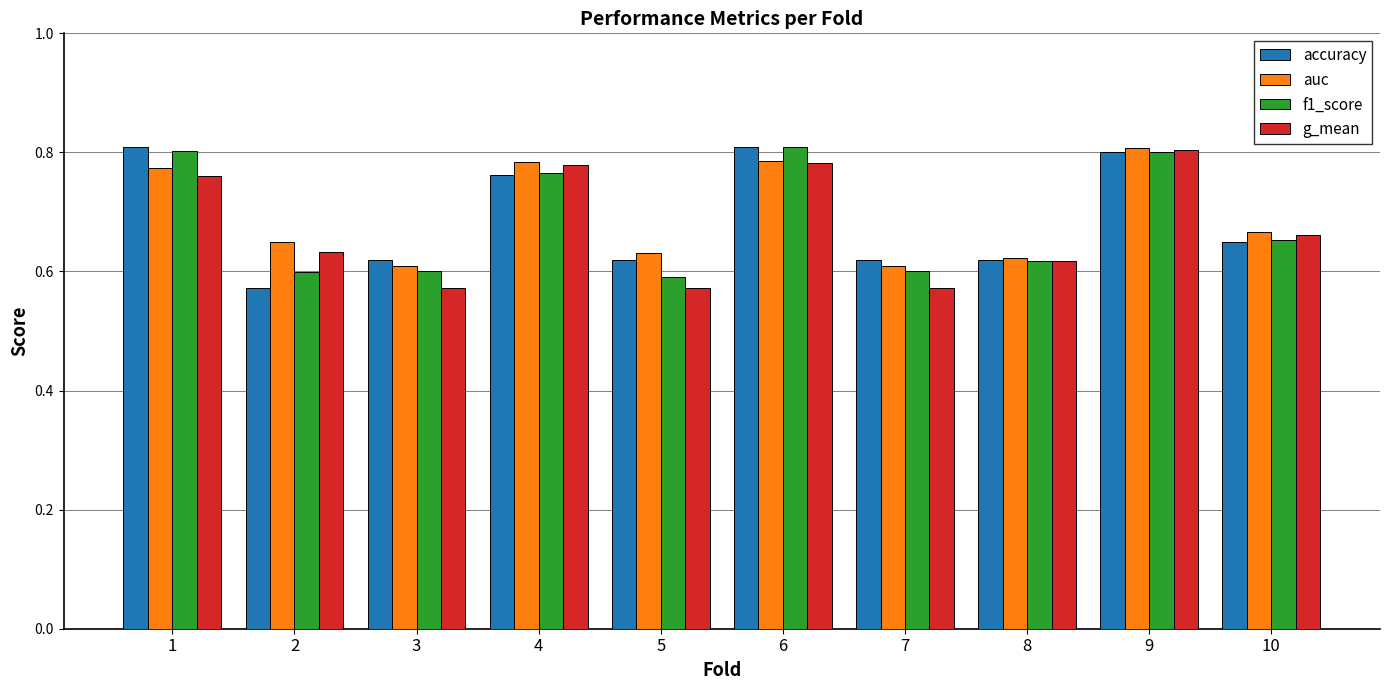

What is the spread (max minus min) of values at 2?

0.1